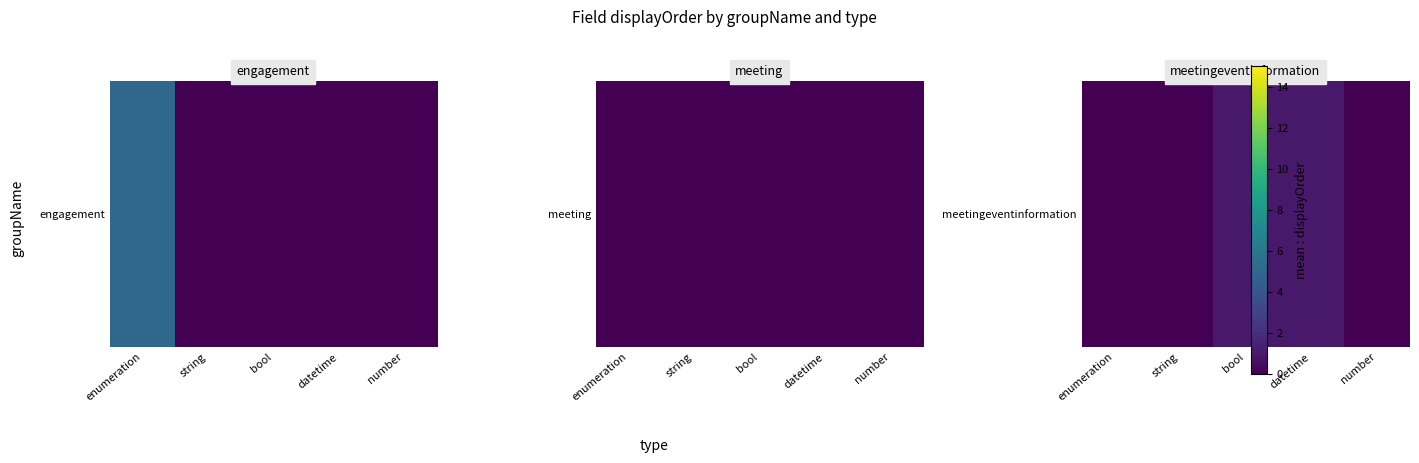

What is the sum of the values at string and bool?

1